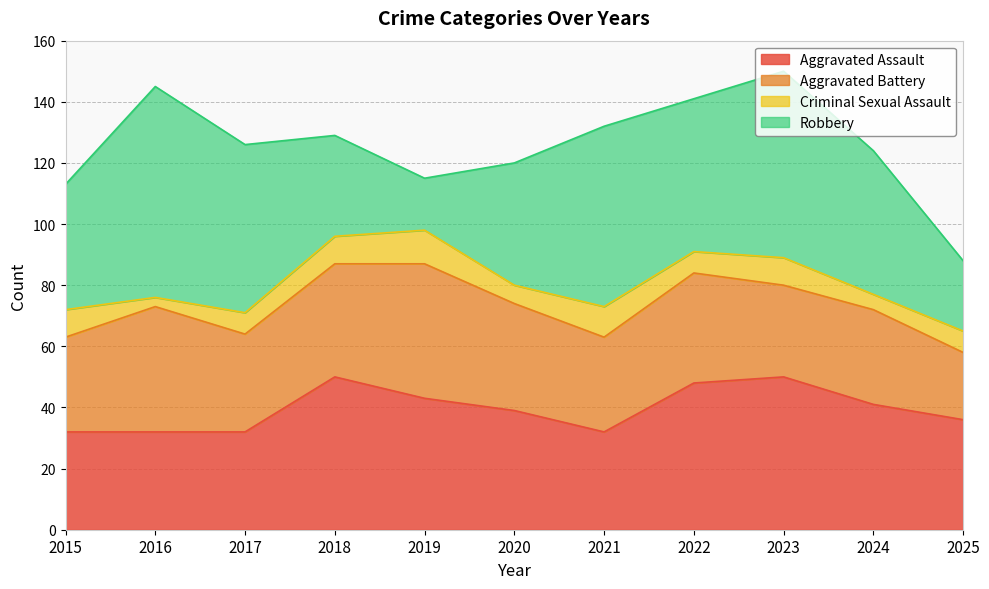

Is it true that Robbery equals 59 at 2021?

True